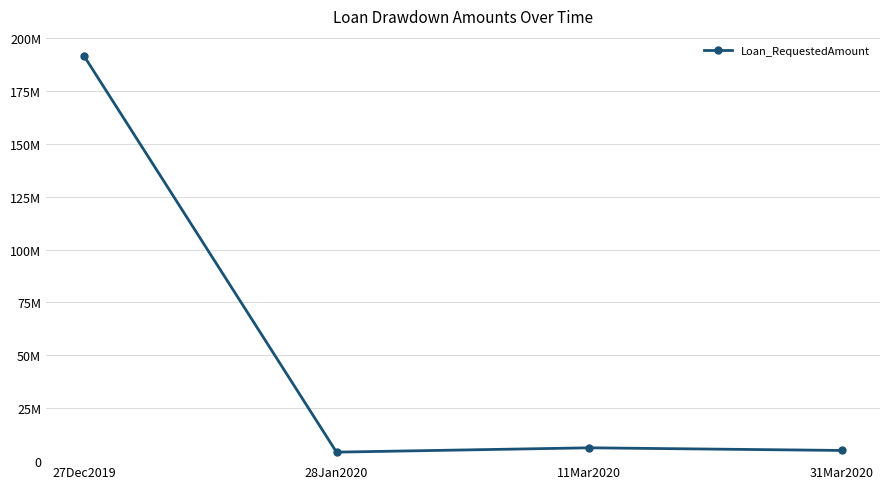

At which category does the data reach its first local peak?

11Mar2020